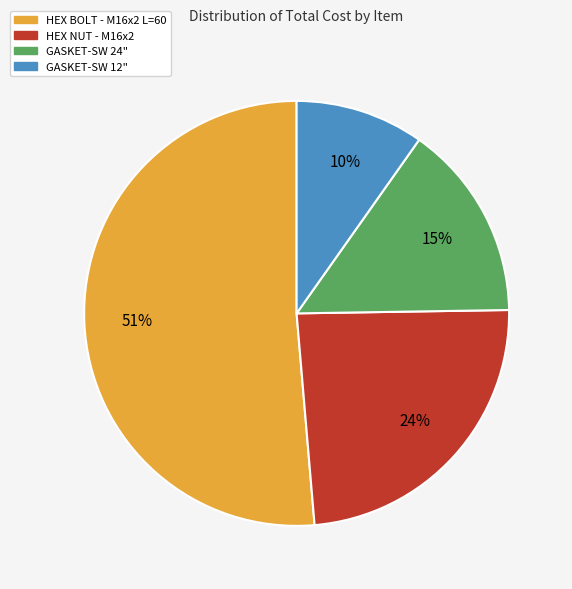

To the nearest percent, what is the difference between the HEX NUT - M16x2 and GASKET-SW 12" slice percentages?

14%